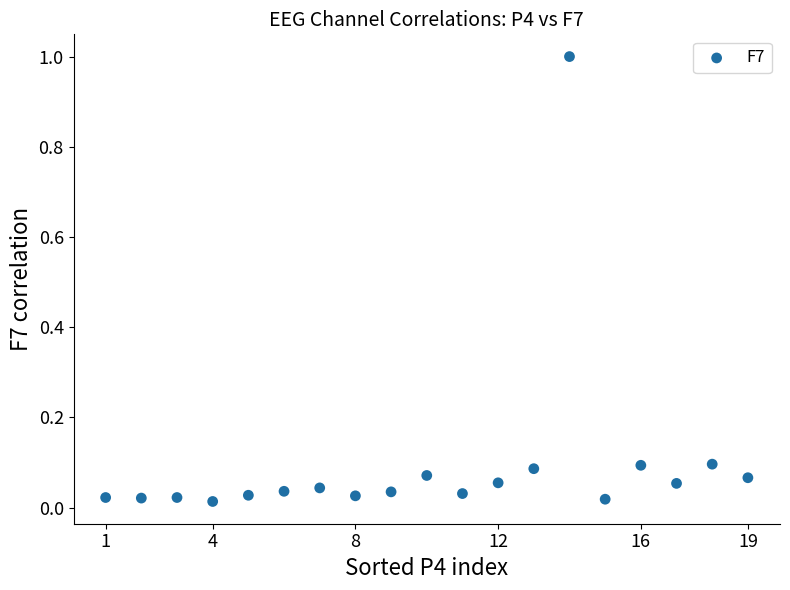

What is the range of Y values (max minus min)?

1.0